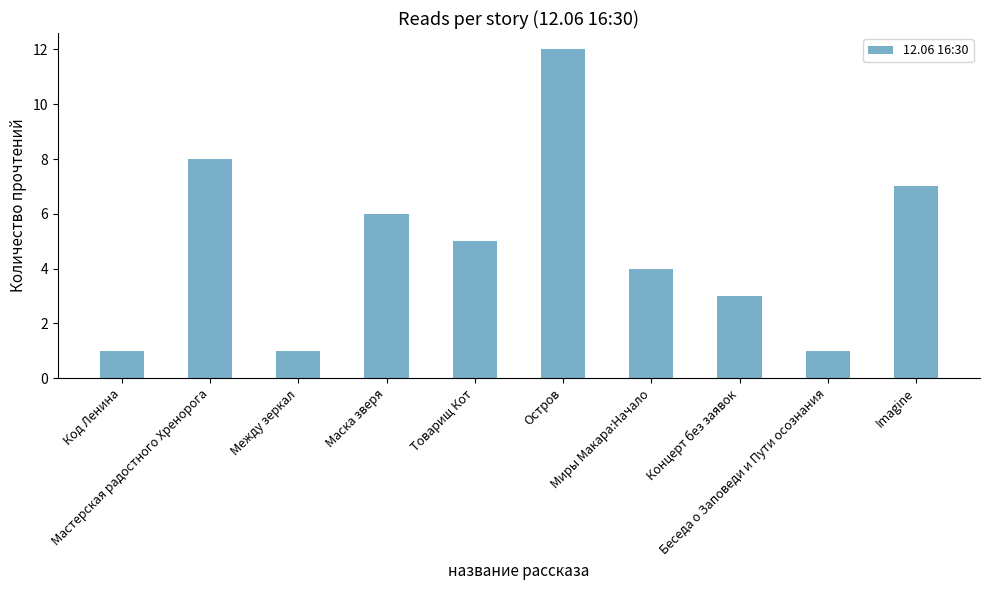

What is the greatest value displayed?

12